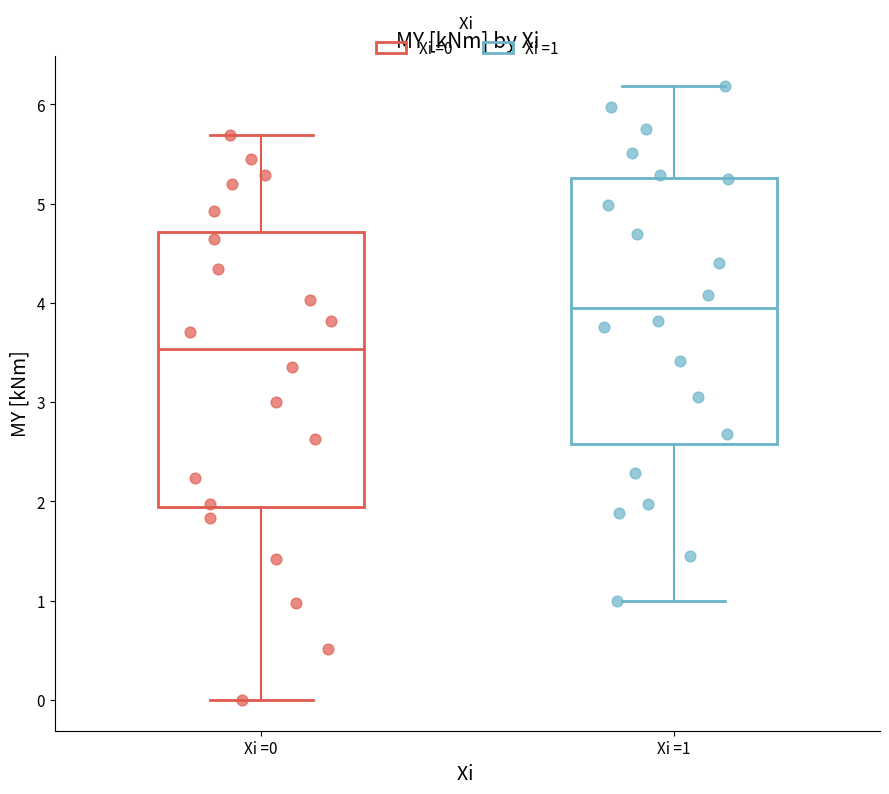

Reading left to right, transcribe this box plot: for each box, give where its median line is, the range the box spans, and where its two whiskers end, as read against the y-axis. The values are not printed on the chart, so give them approximately, as read against the axis.

Xi =0: median 3.5, box 1.9 to 4.7, whiskers 0.0 to 5.7
Xi =1: median 4.0, box 2.6 to 5.3, whiskers 1.0 to 6.2